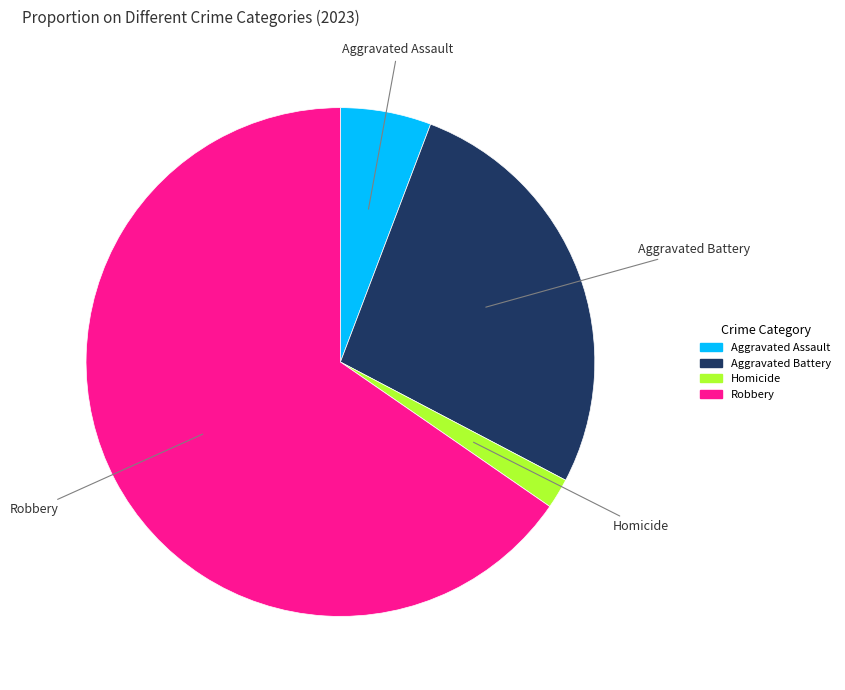

Does any single category account for the majority?

Yes